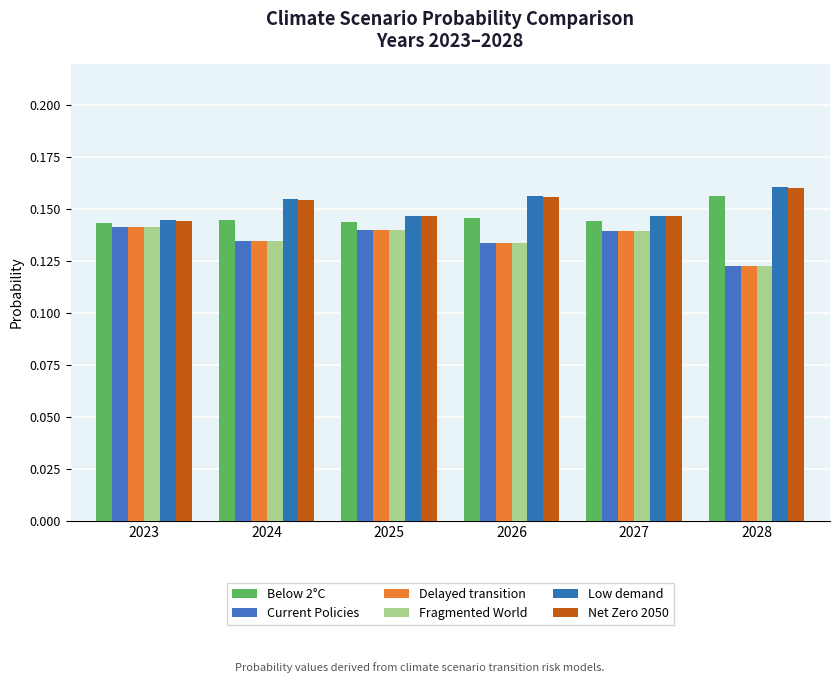

What value does the Below 2°C series have at 2025?

0.1